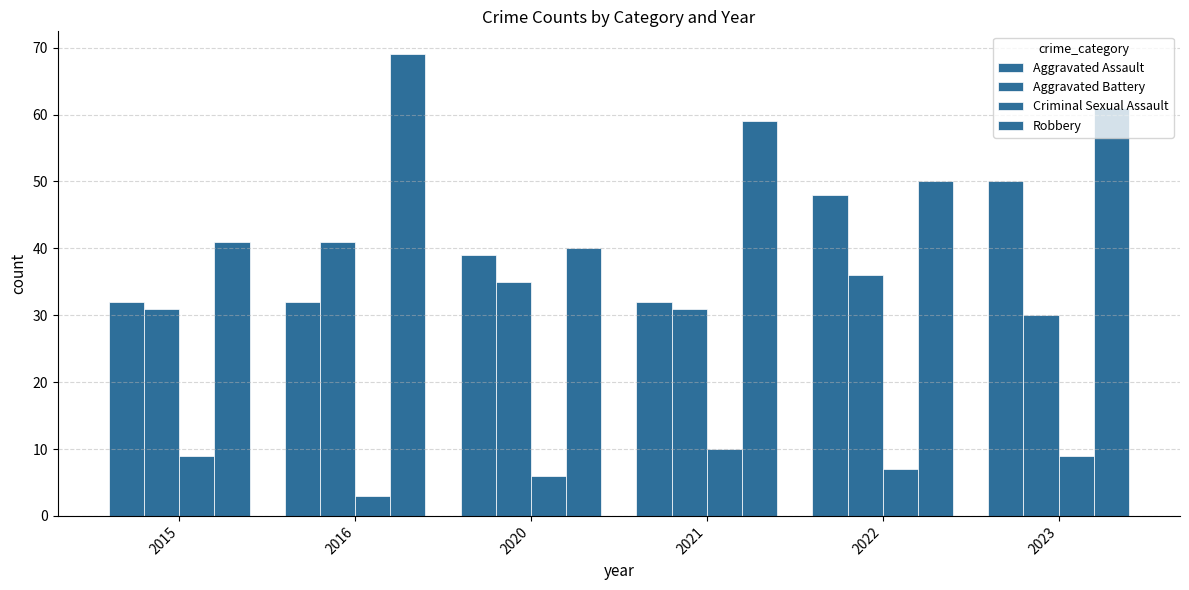

Are the bars grouped side by side (vs. stacked)?

Yes